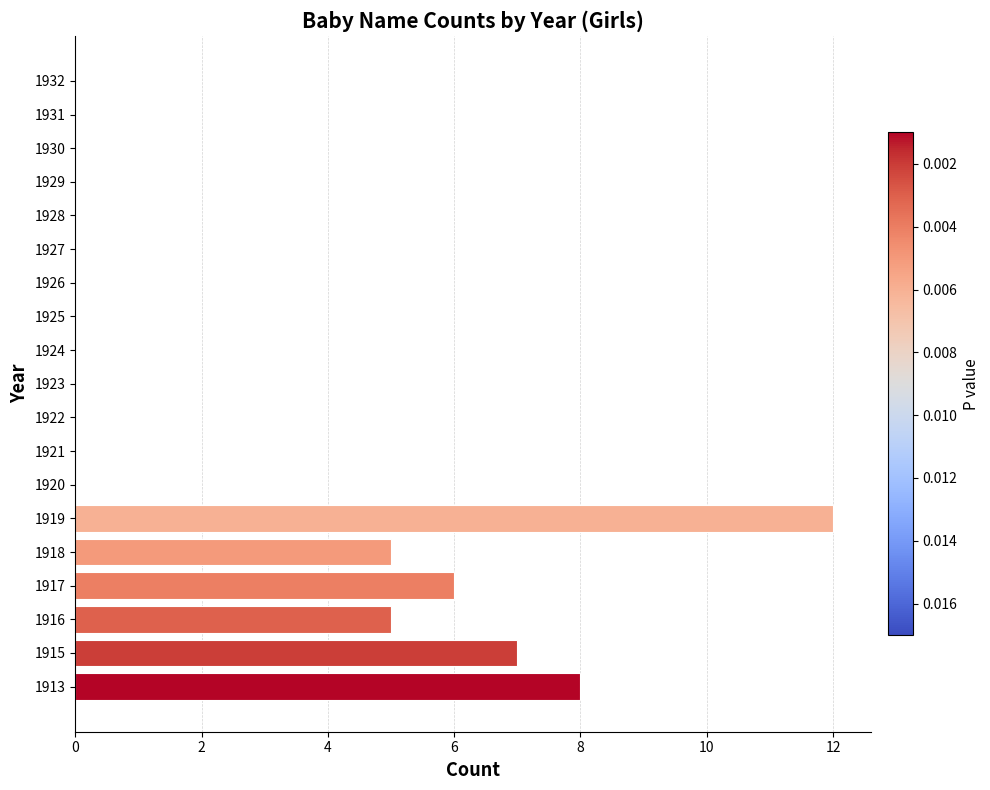

How many categories are shown in the chart?

19